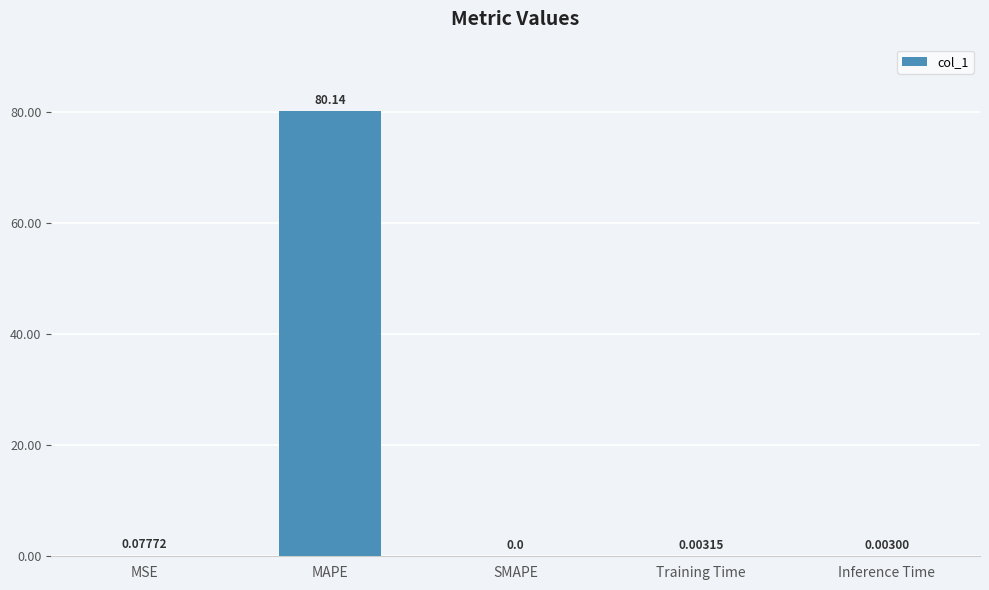

Where is the data nearest to the value 40?

MSE